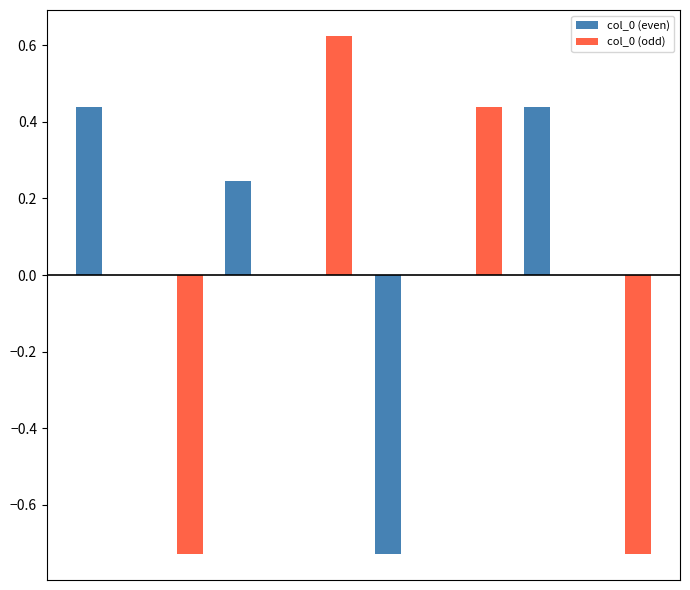

How many data points does each series have?

8